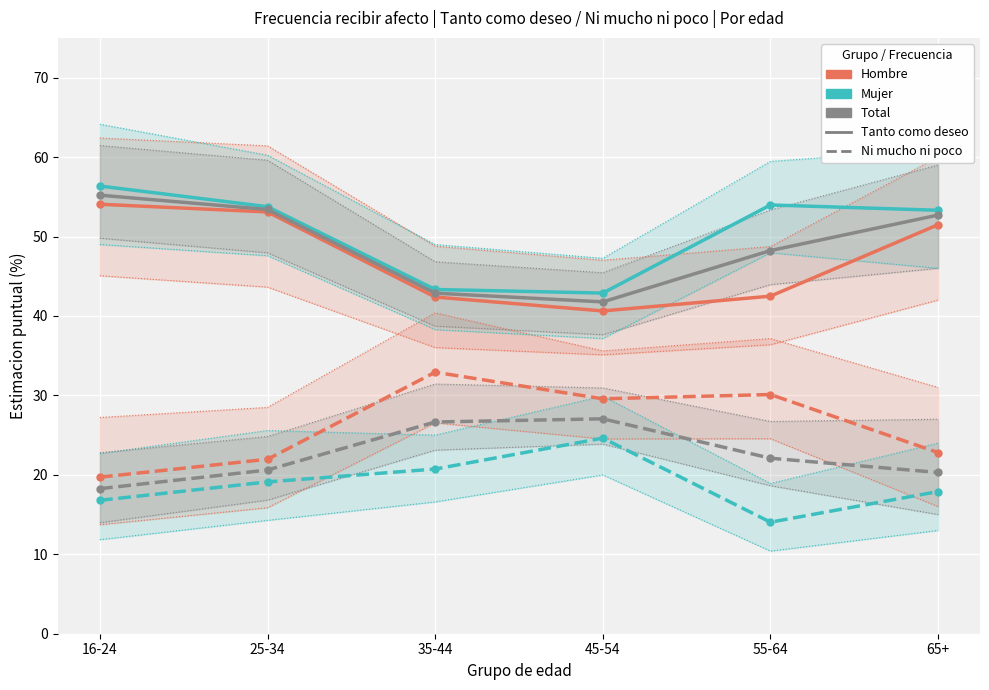

Rank the series by their maximum value, from highest to lowest.

Mujer - Tanto como deseo, Total - Tanto como deseo, Hombre - Tanto como deseo, Hombre - Ni mucho ni poco, Total - Ni mucho ni poco, Mujer - Ni mucho ni poco